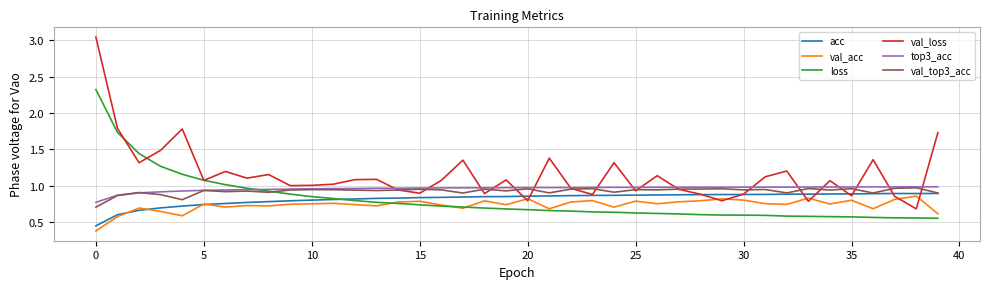

What is the highest value of the loss series?

2.3